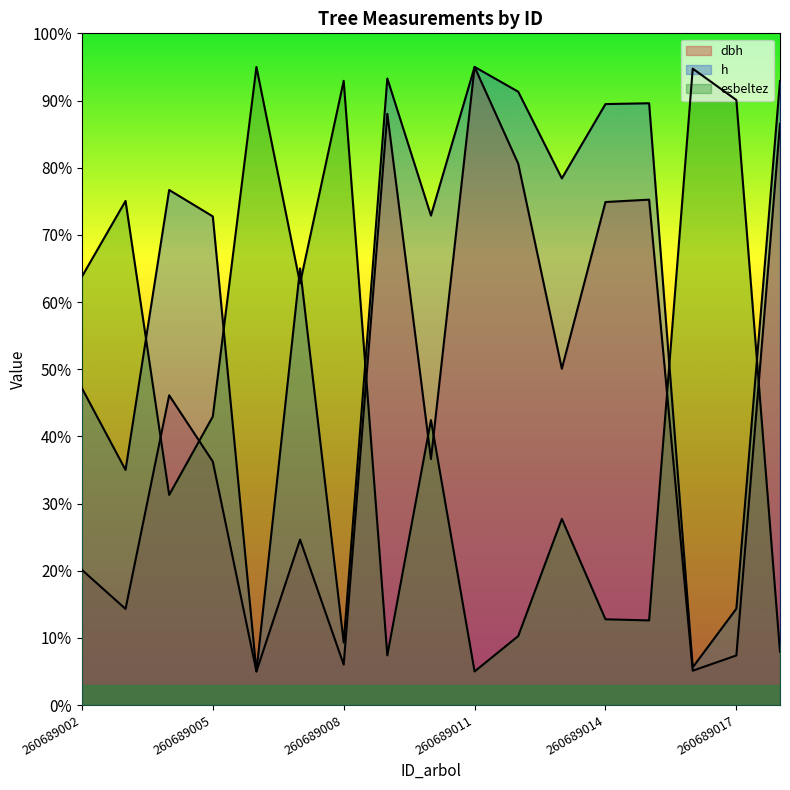

The value of esbeltez at 260689005 is 43.0. True or false?

True